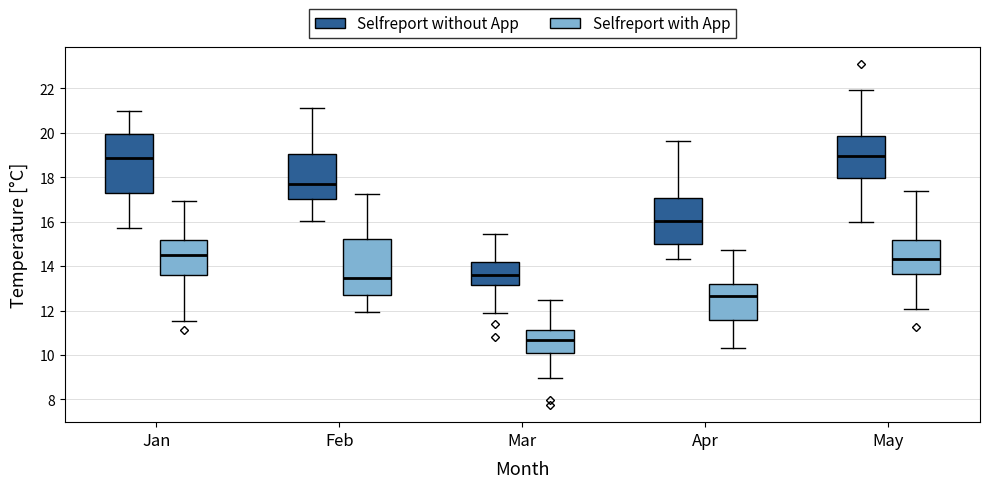

Reading left to right, transcribe this box plot: for each box, give where its median line is, the range the box spans, and where its two whiskers end, as read against the y-axis. The values are not printed on the chart, so give them approximately, as read against the axis.

Jan (Selfreport without App): median 18.8, box 17.4 to 20.0, whiskers 15.8 to 21.0
Jan (Selfreport with App): median 14.6, box 13.6 to 15.2, whiskers 11.6 to 17.0
Feb (Selfreport without App): median 17.8, box 17.0 to 19.0, whiskers 16.0 to 21.2
Feb (Selfreport with App): median 13.4, box 12.8 to 15.2, whiskers 12.0 to 17.2
Mar (Selfreport without App): median 13.6, box 13.2 to 14.2, whiskers 12.0 to 15.4
Mar (Selfreport with App): median 10.6, box 10.0 to 11.2, whiskers 9.0 to 12.4
Apr (Selfreport without App): median 16.0, box 15.0 to 17.0, whiskers 14.4 to 19.6
Apr (Selfreport with App): median 12.6, box 11.6 to 13.2, whiskers 10.4 to 14.8
May (Selfreport without App): median 19.0, box 18.0 to 19.8, whiskers 16.0 to 22.0
May (Selfreport with App): median 14.4, box 13.6 to 15.2, whiskers 12.0 to 17.4